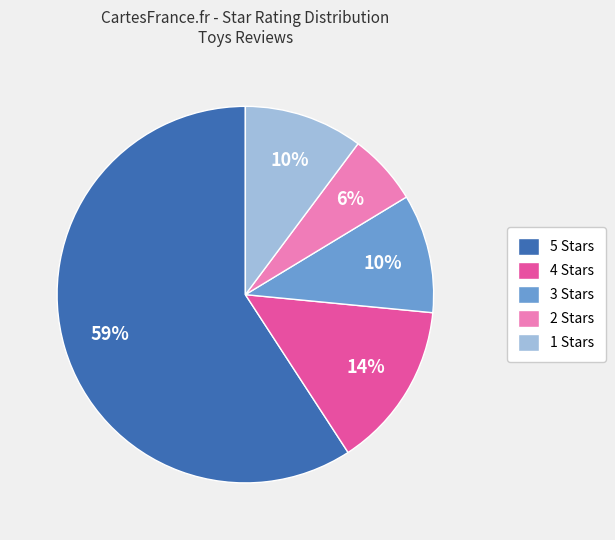

Is the sum of 1 and 3 greater than half?

No